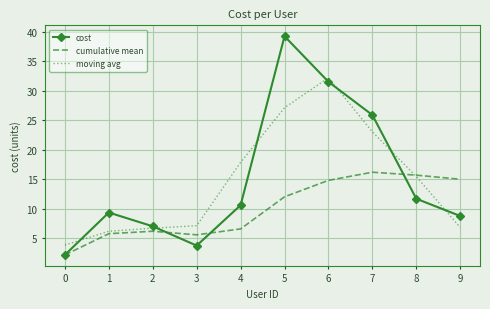

Which series has the largest total across all categories?

cost